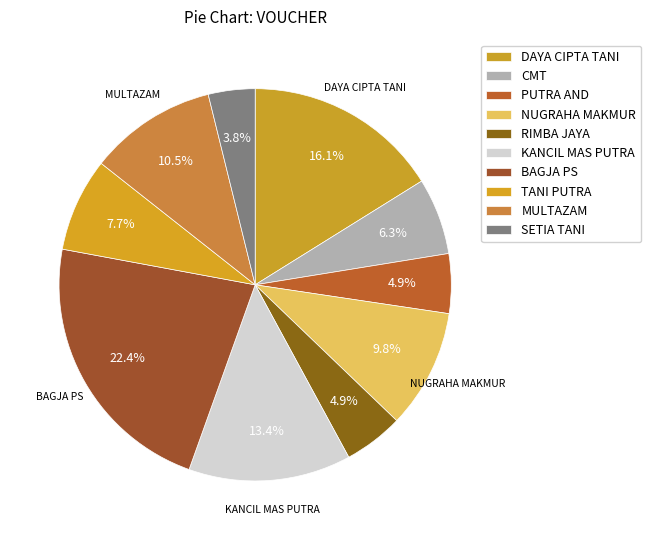

Is there a majority slice in this chart?

No